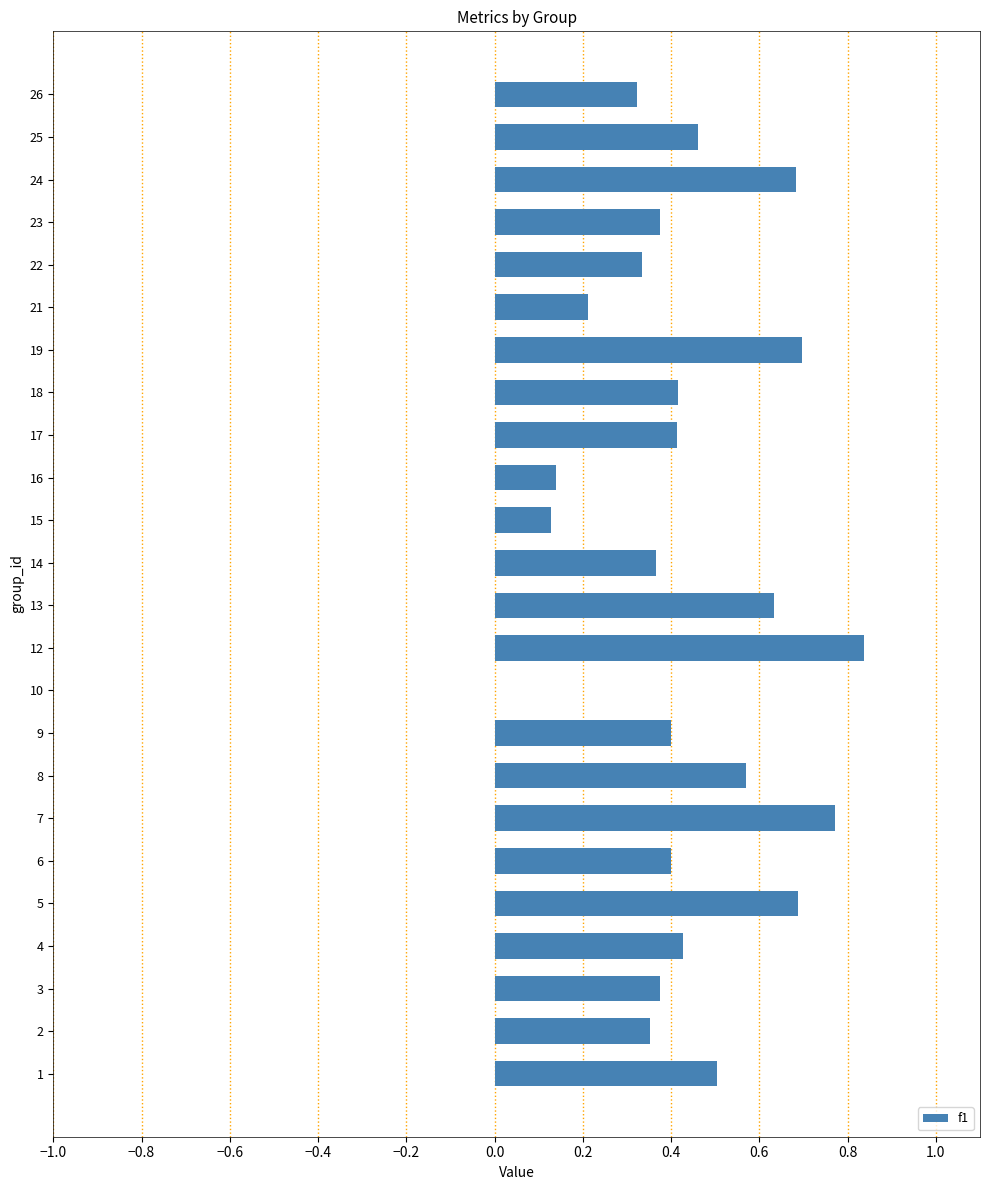

The chart shows a value of 0.4 at 4. True or false?

True